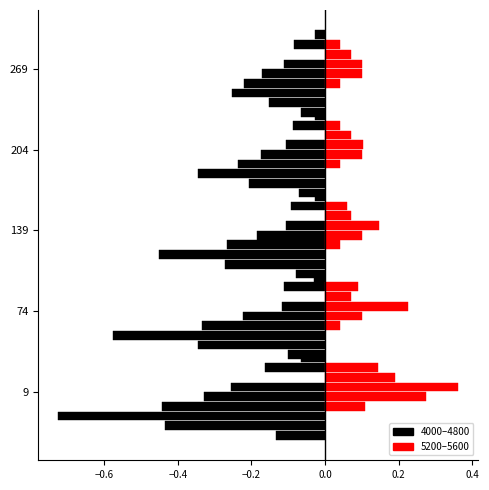

Is the value of 4600 at 269 greater than the value of 5200 at 204?

No